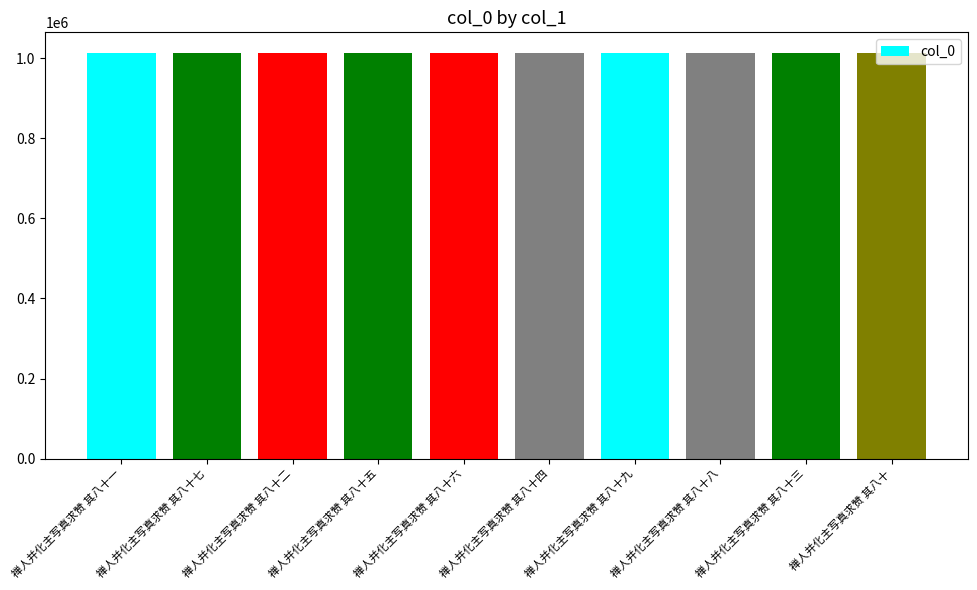

What is the maximum value shown in the chart?

1013372